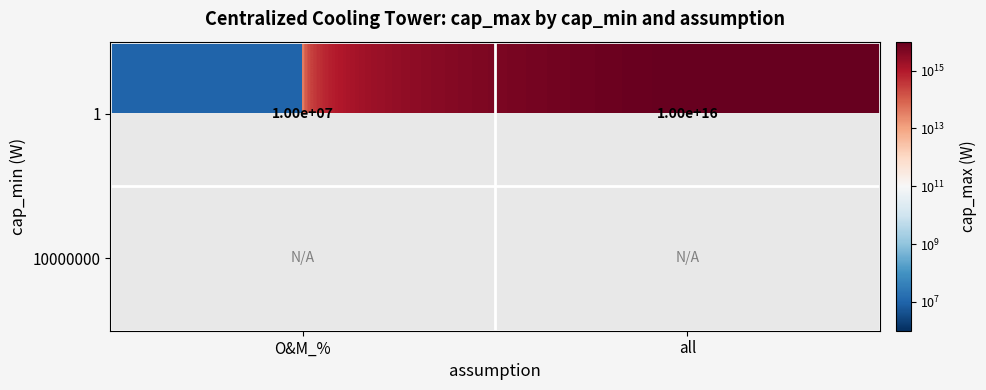

Between O&M_% and all, which is larger?

all